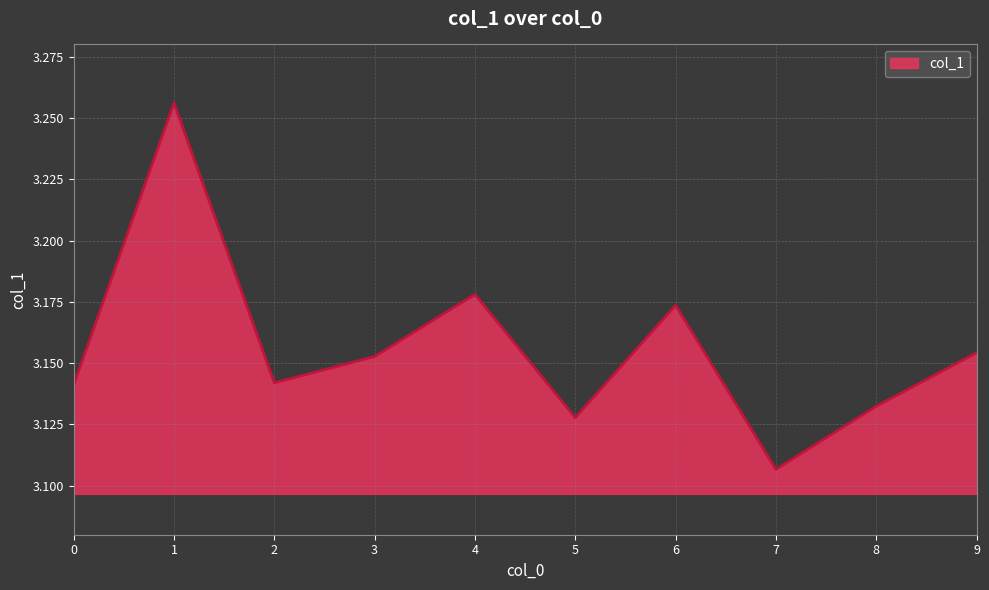

Is it true that the value at 3 is 4.8?

False